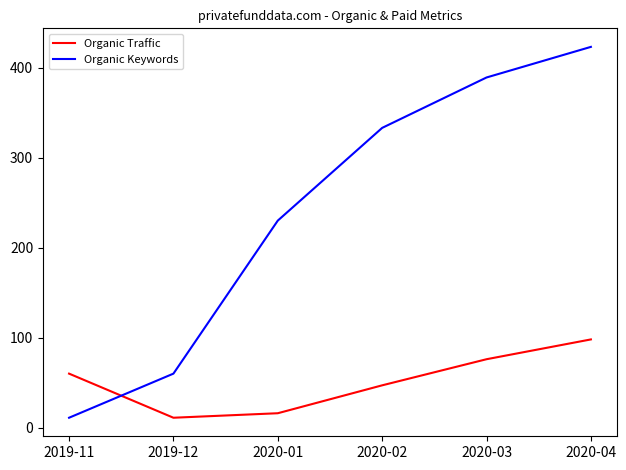

Does the chart have visible grid lines?

No